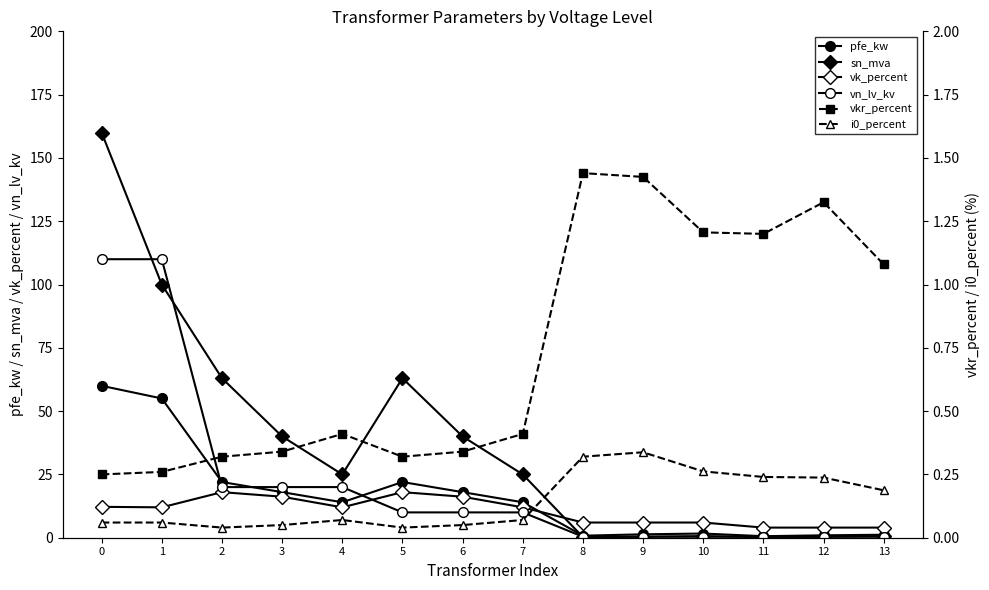

Is this an area chart (filled region under the line)?

No